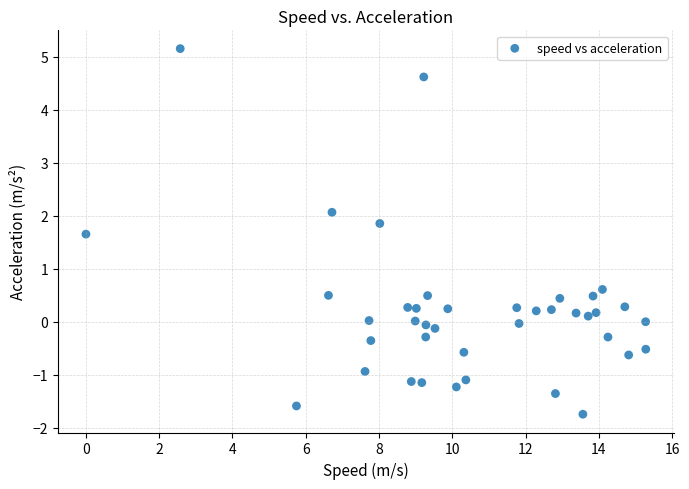

What Y value in the scatter plot is closest to 1?

0.6